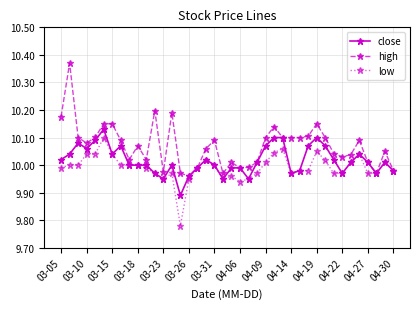

How many data points does each series have?

40